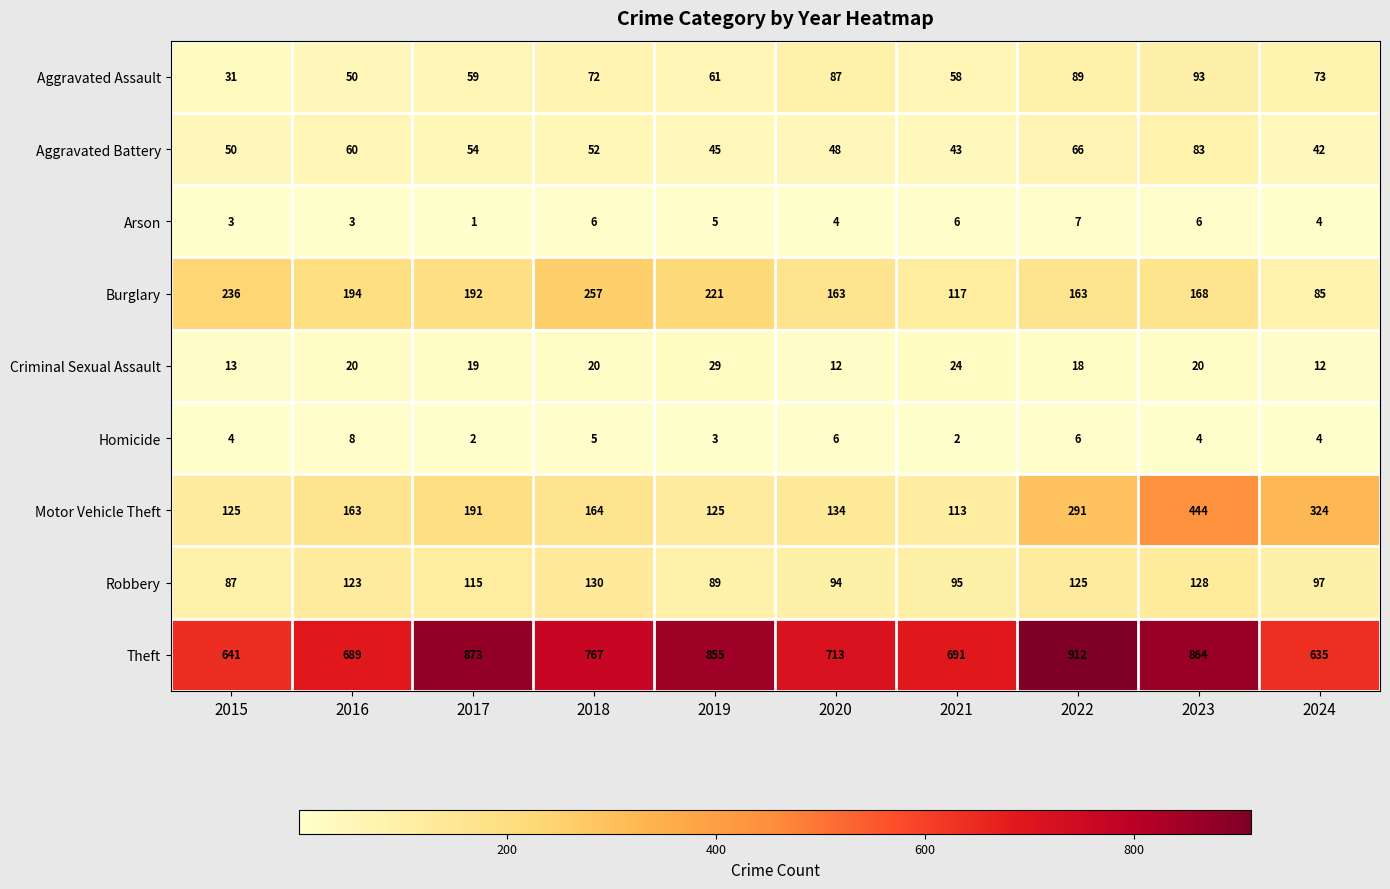

What is the smallest value displayed?

1